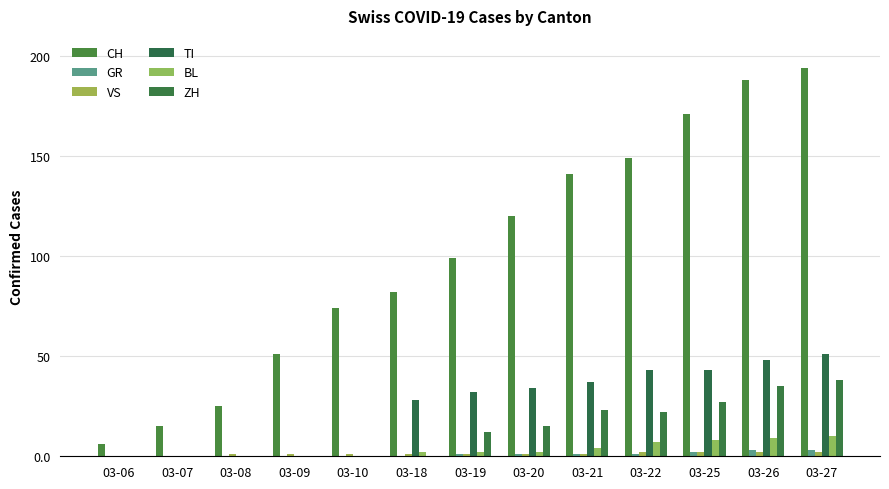

The CH series shows 25 at 03-08. True or false?

True